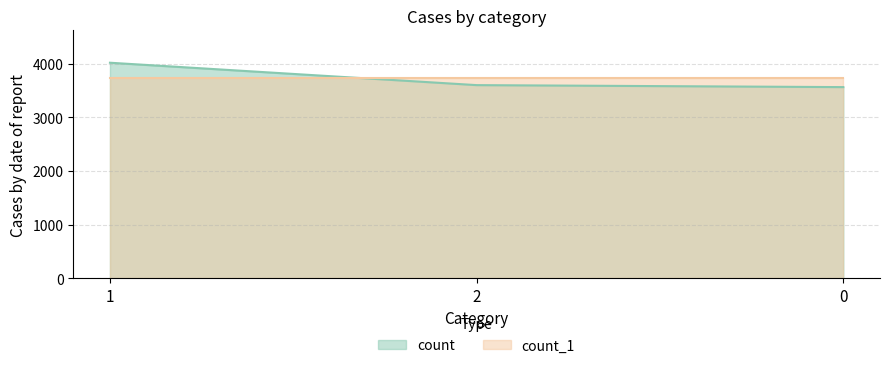

List the labels in order of value, smallest first.

0, 2, 1